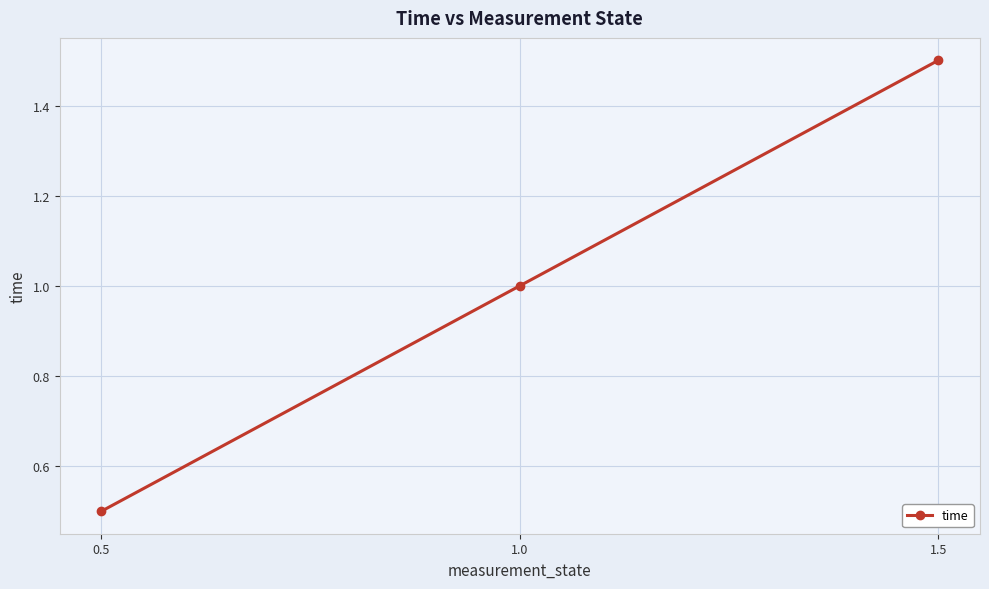

The chart shows a value of 0.6 at 1.0. True or false?

False